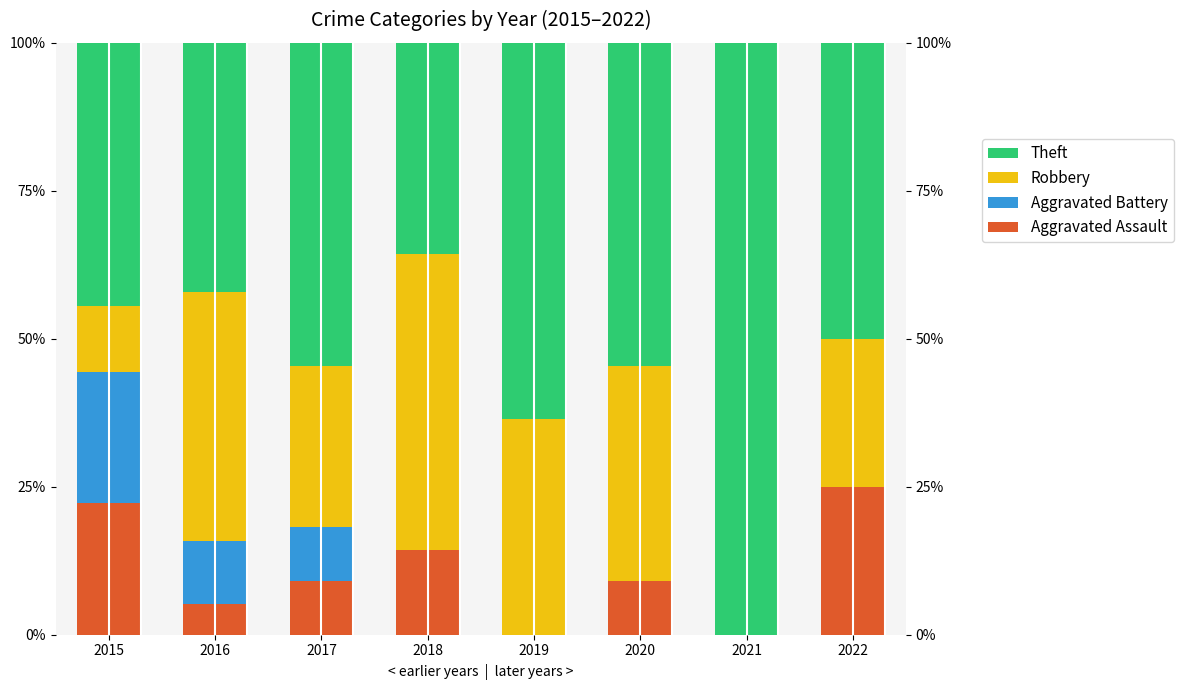

Which has a higher value, 2017 or 2020?

2017